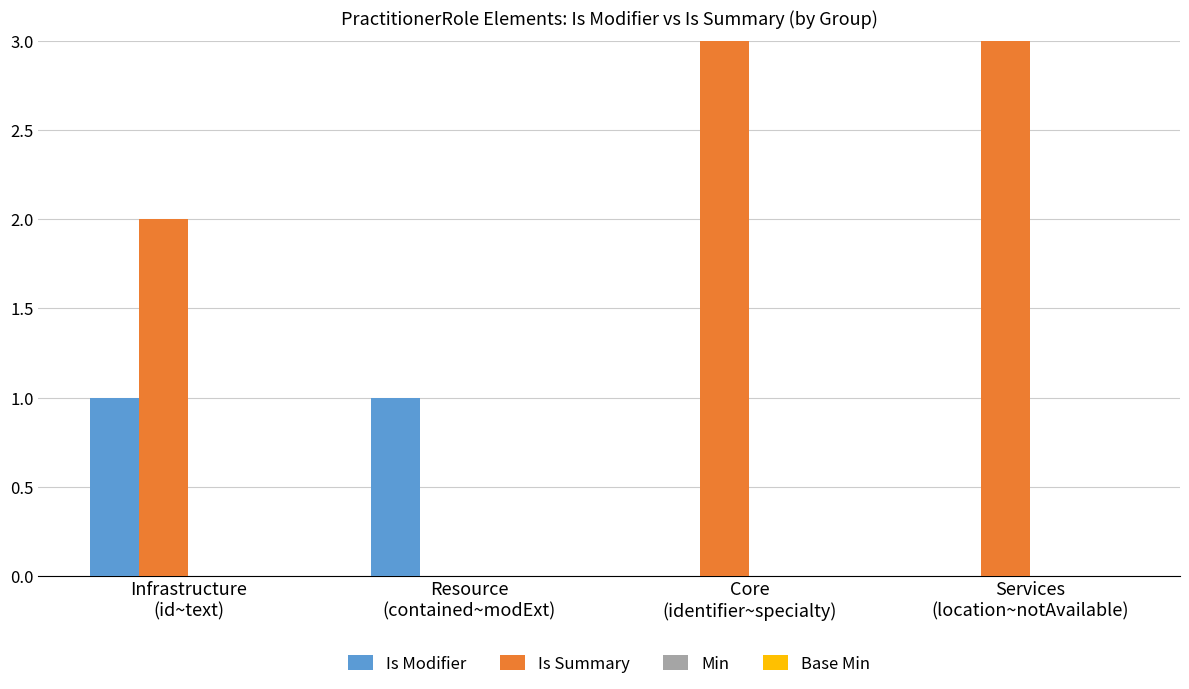

List the series in order of their peak value, highest first.

Is Summary, Is Modifier, Min, Base Min